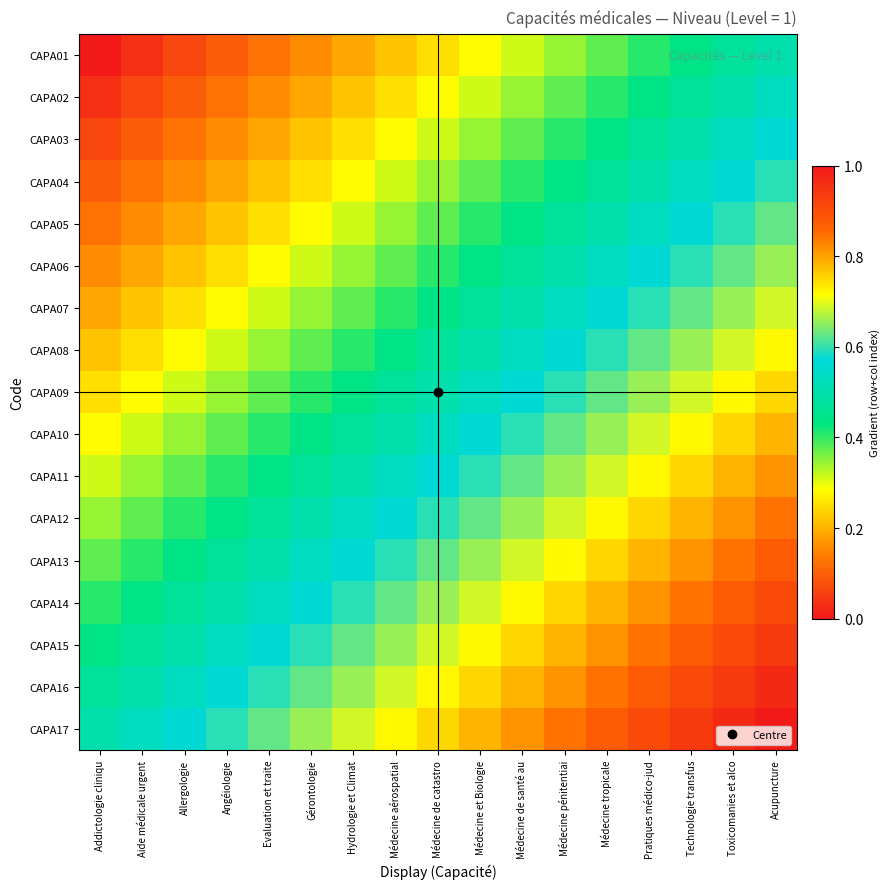

Reading left to right, what are all the values shown in this chart?

CAPA01: Addictologie cliniqu=0.0	Aide médicale urgent=0.0	Allergologie=0.1	Angéiologie=0.1	Evaluation et traite=0.1	Gérontologie=0.2	Hydrologie et Climat=0.2	Médecine aérospatial=0.2	Médecine de catastro=0.2	Médecine et Biologie=0.3	Médecine de santé au=0.3	Médecine pénitentiai=0.3	Médecine tropicale=0.4	Pratiques médico-jud=0.4	Technologie transfus=0.4	Toxicomanies et alco=0.5	Acupuncture=0.5
CAPA02: Addictologie cliniqu=0.0	Aide médicale urgent=0.1	Allergologie=0.1	Angéiologie=0.1	Evaluation et traite=0.2	Gérontologie=0.2	Hydrologie et Climat=0.2	Médecine aérospatial=0.2	Médecine de catastro=0.3	Médecine et Biologie=0.3	Médecine de santé au=0.3	Médecine pénitentiai=0.4	Médecine tropicale=0.4	Pratiques médico-jud=0.4	Technologie transfus=0.5	Toxicomanies et alco=0.5	Acupuncture=0.5
CAPA03: Addictologie cliniqu=0.1	Aide médicale urgent=0.1	Allergologie=0.1	Angéiologie=0.2	Evaluation et traite=0.2	Gérontologie=0.2	Hydrologie et Climat=0.2	Médecine aérospatial=0.3	Médecine de catastro=0.3	Médecine et Biologie=0.3	Médecine de santé au=0.4	Médecine pénitentiai=0.4	Médecine tropicale=0.4	Pratiques médico-jud=0.5	Technologie transfus=0.5	Toxicomanies et alco=0.5	Acupuncture=0.6
CAPA04: Addictologie cliniqu=0.1	Aide médicale urgent=0.1	Allergologie=0.2	Angéiologie=0.2	Evaluation et traite=0.2	Gérontologie=0.2	Hydrologie et Climat=0.3	Médecine aérospatial=0.3	Médecine de catastro=0.3	Médecine et Biologie=0.4	Médecine de santé au=0.4	Médecine pénitentiai=0.4	Médecine tropicale=0.5	Pratiques médico-jud=0.5	Technologie transfus=0.5	Toxicomanies et alco=0.6	Acupuncture=0.6
CAPA05: Addictologie cliniqu=0.1	Aide médicale urgent=0.2	Allergologie=0.2	Angéiologie=0.2	Evaluation et traite=0.2	Gérontologie=0.3	Hydrologie et Climat=0.3	Médecine aérospatial=0.3	Médecine de catastro=0.4	Médecine et Biologie=0.4	Médecine de santé au=0.4	Médecine pénitentiai=0.5	Médecine tropicale=0.5	Pratiques médico-jud=0.5	Technologie transfus=0.6	Toxicomanies et alco=0.6	Acupuncture=0.6
CAPA06: Addictologie cliniqu=0.2	Aide médicale urgent=0.2	Allergologie=0.2	Angéiologie=0.2	Evaluation et traite=0.3	Gérontologie=0.3	Hydrologie et Climat=0.3	Médecine aérospatial=0.4	Médecine de catastro=0.4	Médecine et Biologie=0.4	Médecine de santé au=0.5	Médecine pénitentiai=0.5	Médecine tropicale=0.5	Pratiques médico-jud=0.6	Technologie transfus=0.6	Toxicomanies et alco=0.6	Acupuncture=0.7
CAPA07: Addictologie cliniqu=0.2	Aide médicale urgent=0.2	Allergologie=0.2	Angéiologie=0.3	Evaluation et traite=0.3	Gérontologie=0.3	Hydrologie et Climat=0.4	Médecine aérospatial=0.4	Médecine de catastro=0.4	Médecine et Biologie=0.5	Médecine de santé au=0.5	Médecine pénitentiai=0.5	Médecine tropicale=0.6	Pratiques médico-jud=0.6	Technologie transfus=0.6	Toxicomanies et alco=0.7	Acupuncture=0.7
CAPA08: Addictologie cliniqu=0.2	Aide médicale urgent=0.2	Allergologie=0.3	Angéiologie=0.3	Evaluation et traite=0.3	Gérontologie=0.4	Hydrologie et Climat=0.4	Médecine aérospatial=0.4	Médecine de catastro=0.5	Médecine et Biologie=0.5	Médecine de santé au=0.5	Médecine pénitentiai=0.6	Médecine tropicale=0.6	Pratiques médico-jud=0.6	Technologie transfus=0.7	Toxicomanies et alco=0.7	Acupuncture=0.7
CAPA09: Addictologie cliniqu=0.2	Aide médicale urgent=0.3	Allergologie=0.3	Angéiologie=0.3	Evaluation et traite=0.4	Gérontologie=0.4	Hydrologie et Climat=0.4	Médecine aérospatial=0.5	Médecine de catastro=0.5	Médecine et Biologie=0.5	Médecine de santé au=0.6	Médecine pénitentiai=0.6	Médecine tropicale=0.6	Pratiques médico-jud=0.7	Technologie transfus=0.7	Toxicomanies et alco=0.7	Acupuncture=0.8
CAPA10: Addictologie cliniqu=0.3	Aide médicale urgent=0.3	Allergologie=0.3	Angéiologie=0.4	Evaluation et traite=0.4	Gérontologie=0.4	Hydrologie et Climat=0.5	Médecine aérospatial=0.5	Médecine de catastro=0.5	Médecine et Biologie=0.6	Médecine de santé au=0.6	Médecine pénitentiai=0.6	Médecine tropicale=0.7	Pratiques médico-jud=0.7	Technologie transfus=0.7	Toxicomanies et alco=0.8	Acupuncture=0.8
CAPA11: Addictologie cliniqu=0.3	Aide médicale urgent=0.3	Allergologie=0.4	Angéiologie=0.4	Evaluation et traite=0.4	Gérontologie=0.5	Hydrologie et Climat=0.5	Médecine aérospatial=0.5	Médecine de catastro=0.6	Médecine et Biologie=0.6	Médecine de santé au=0.6	Médecine pénitentiai=0.7	Médecine tropicale=0.7	Pratiques médico-jud=0.7	Technologie transfus=0.8	Toxicomanies et alco=0.8	Acupuncture=0.8
CAPA12: Addictologie cliniqu=0.3	Aide médicale urgent=0.4	Allergologie=0.4	Angéiologie=0.4	Evaluation et traite=0.5	Gérontologie=0.5	Hydrologie et Climat=0.5	Médecine aérospatial=0.6	Médecine de catastro=0.6	Médecine et Biologie=0.6	Médecine de santé au=0.7	Médecine pénitentiai=0.7	Médecine tropicale=0.7	Pratiques médico-jud=0.8	Technologie transfus=0.8	Toxicomanies et alco=0.8	Acupuncture=0.8
CAPA13: Addictologie cliniqu=0.4	Aide médicale urgent=0.4	Allergologie=0.4	Angéiologie=0.5	Evaluation et traite=0.5	Gérontologie=0.5	Hydrologie et Climat=0.6	Médecine aérospatial=0.6	Médecine de catastro=0.6	Médecine et Biologie=0.7	Médecine de santé au=0.7	Médecine pénitentiai=0.7	Médecine tropicale=0.8	Pratiques médico-jud=0.8	Technologie transfus=0.8	Toxicomanies et alco=0.8	Acupuncture=0.9
CAPA14: Addictologie cliniqu=0.4	Aide médicale urgent=0.4	Allergologie=0.5	Angéiologie=0.5	Evaluation et traite=0.5	Gérontologie=0.6	Hydrologie et Climat=0.6	Médecine aérospatial=0.6	Médecine de catastro=0.7	Médecine et Biologie=0.7	Médecine de santé au=0.7	Médecine pénitentiai=0.8	Médecine tropicale=0.8	Pratiques médico-jud=0.8	Technologie transfus=0.8	Toxicomanies et alco=0.9	Acupuncture=0.9
CAPA15: Addictologie cliniqu=0.4	Aide médicale urgent=0.5	Allergologie=0.5	Angéiologie=0.5	Evaluation et traite=0.6	Gérontologie=0.6	Hydrologie et Climat=0.6	Médecine aérospatial=0.7	Médecine de catastro=0.7	Médecine et Biologie=0.7	Médecine de santé au=0.8	Médecine pénitentiai=0.8	Médecine tropicale=0.8	Pratiques médico-jud=0.8	Technologie transfus=0.9	Toxicomanies et alco=0.9	Acupuncture=0.9
CAPA16: Addictologie cliniqu=0.5	Aide médicale urgent=0.5	Allergologie=0.5	Angéiologie=0.6	Evaluation et traite=0.6	Gérontologie=0.6	Hydrologie et Climat=0.7	Médecine aérospatial=0.7	Médecine de catastro=0.7	Médecine et Biologie=0.8	Médecine de santé au=0.8	Médecine pénitentiai=0.8	Médecine tropicale=0.8	Pratiques médico-jud=0.9	Technologie transfus=0.9	Toxicomanies et alco=0.9	Acupuncture=1.0
CAPA17: Addictologie cliniqu=0.5	Aide médicale urgent=0.5	Allergologie=0.6	Angéiologie=0.6	Evaluation et traite=0.6	Gérontologie=0.7	Hydrologie et Climat=0.7	Médecine aérospatial=0.7	Médecine de catastro=0.8	Médecine et Biologie=0.8	Médecine de santé au=0.8	Médecine pénitentiai=0.8	Médecine tropicale=0.9	Pratiques médico-jud=0.9	Technologie transfus=0.9	Toxicomanies et alco=1.0	Acupuncture=1.0